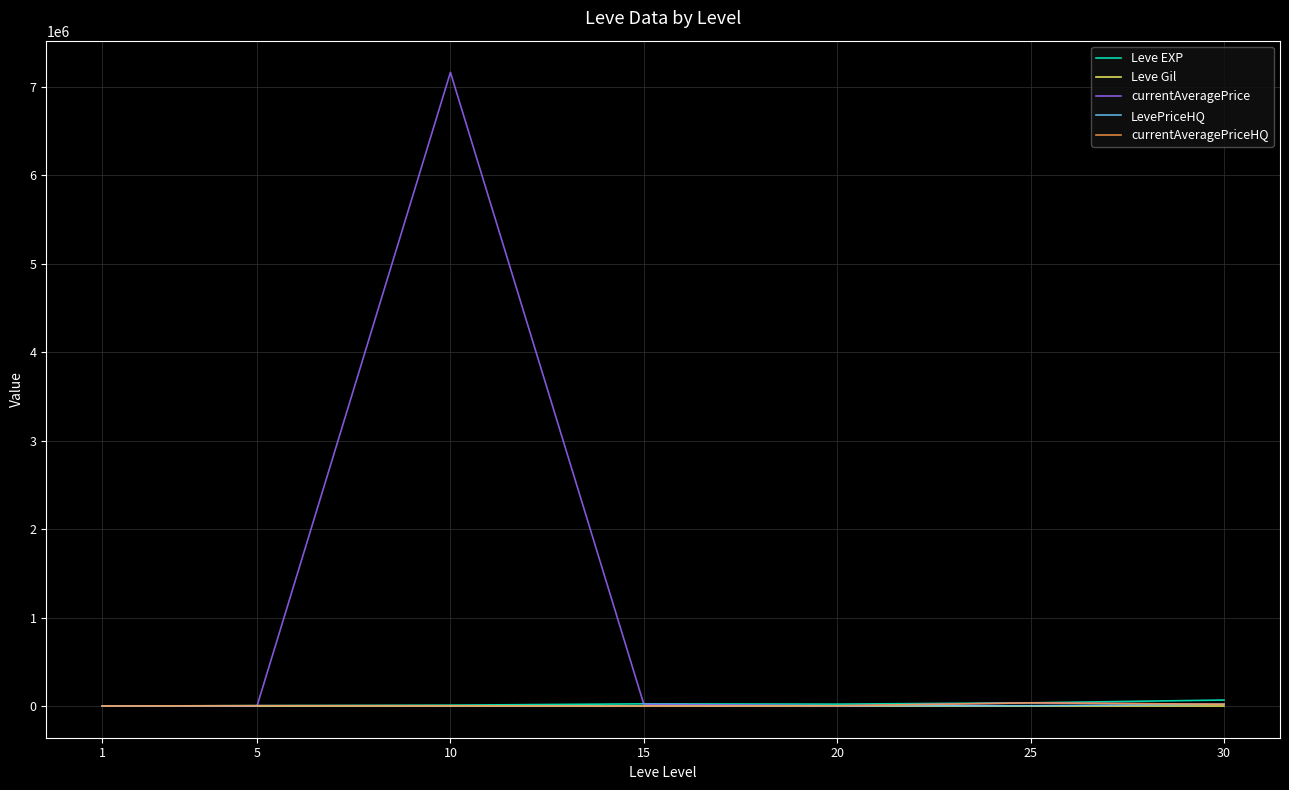

How many lines are shown in the chart?

5